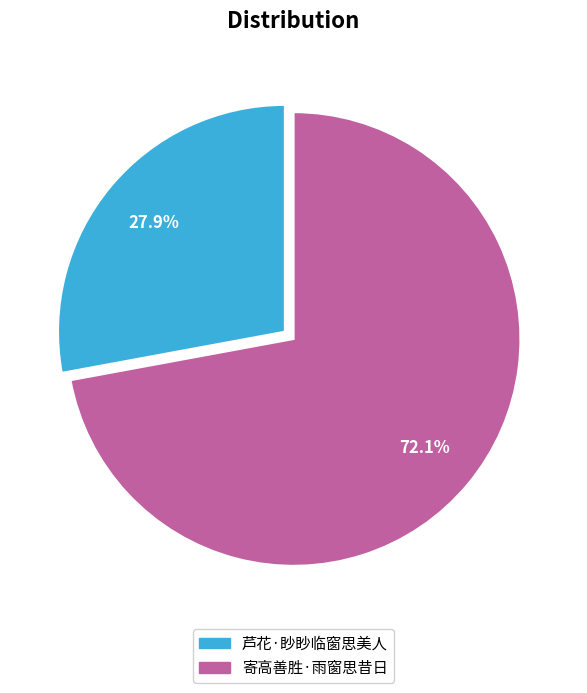

Count the number of slices in the pie.

2